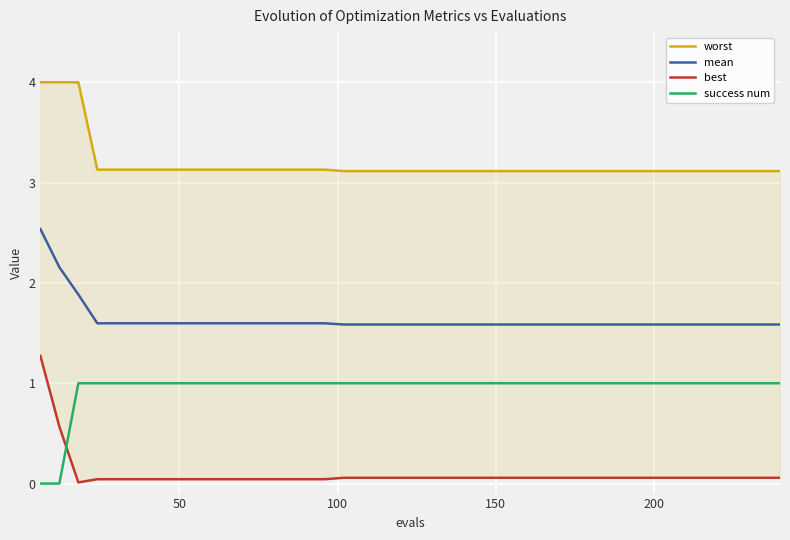

True or false: success num and mean intersect in this chart.

False